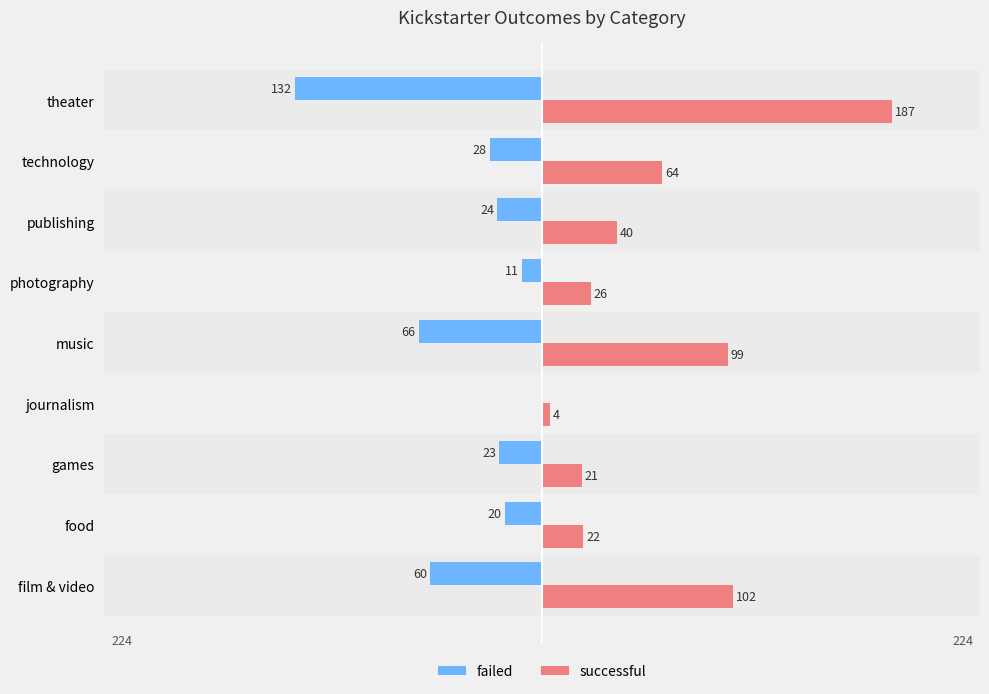

What is the sum of all failed values?

-364